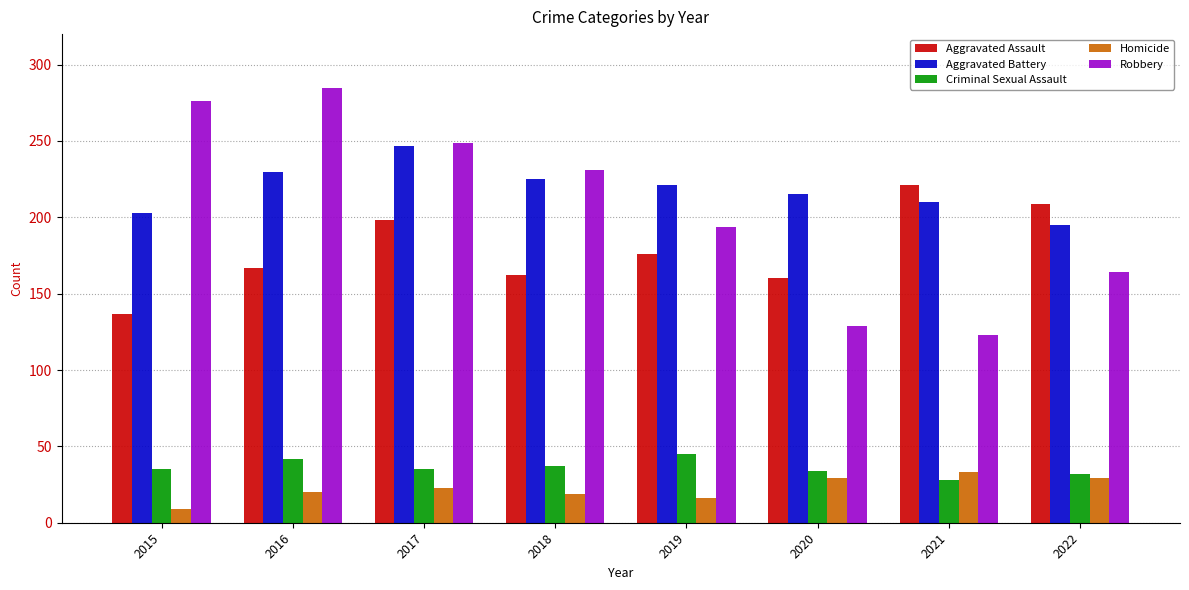

What is the difference between the highest and lowest values at 2020?

186